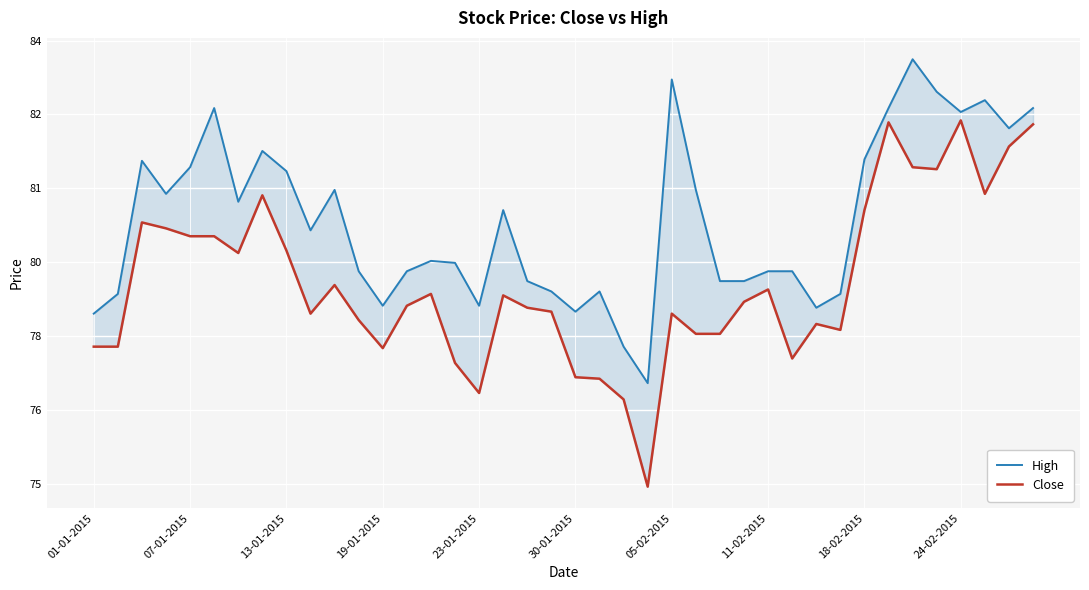

True or false: Close and High cross at least once.

False